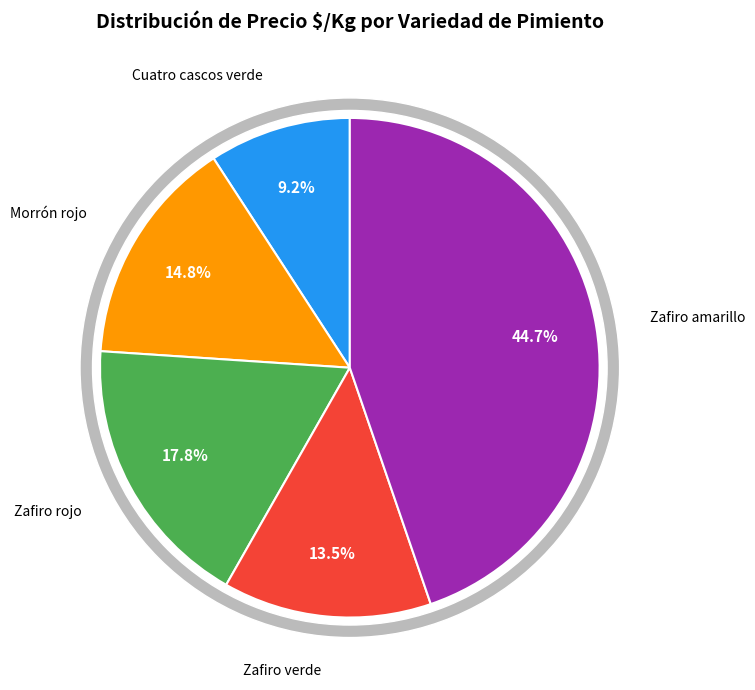

To the nearest percent, what percentage of the pie is Zafiro verde?

13%